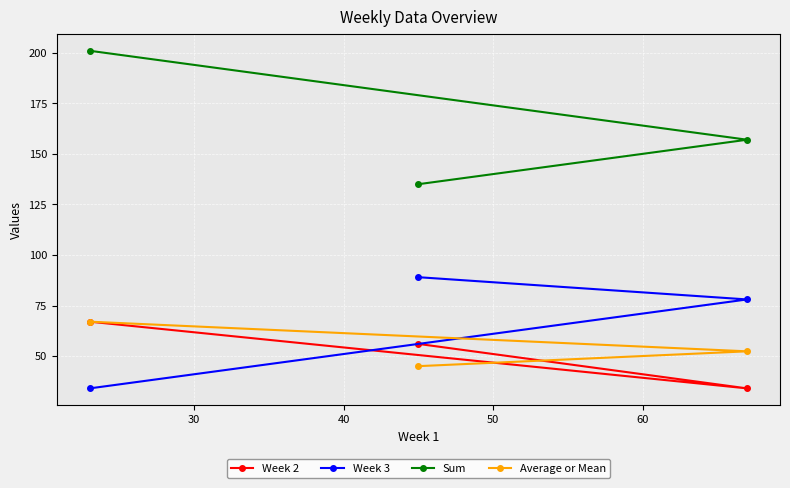

What is the value of the Sum point at the 3rd from the left?

157.0